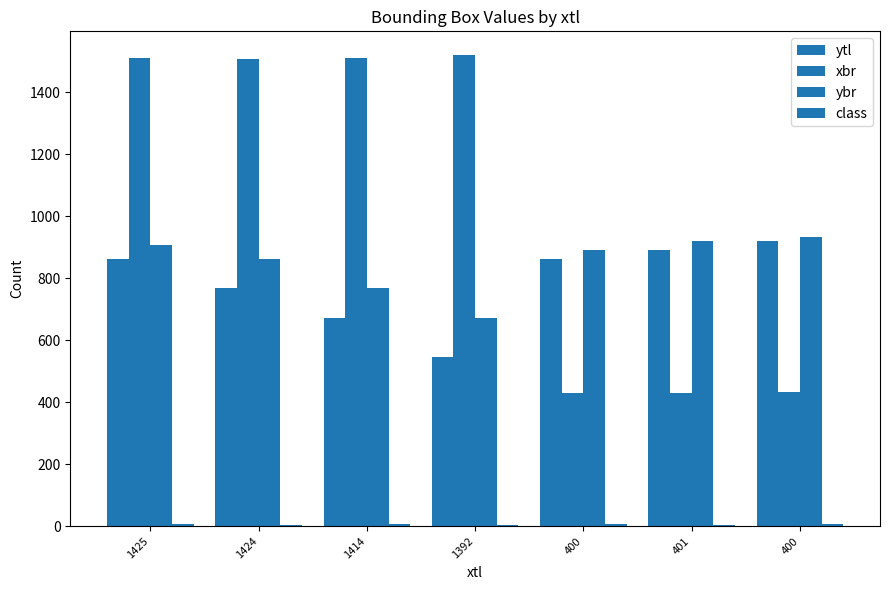

Which has a higher value, 1424 or 400?

400